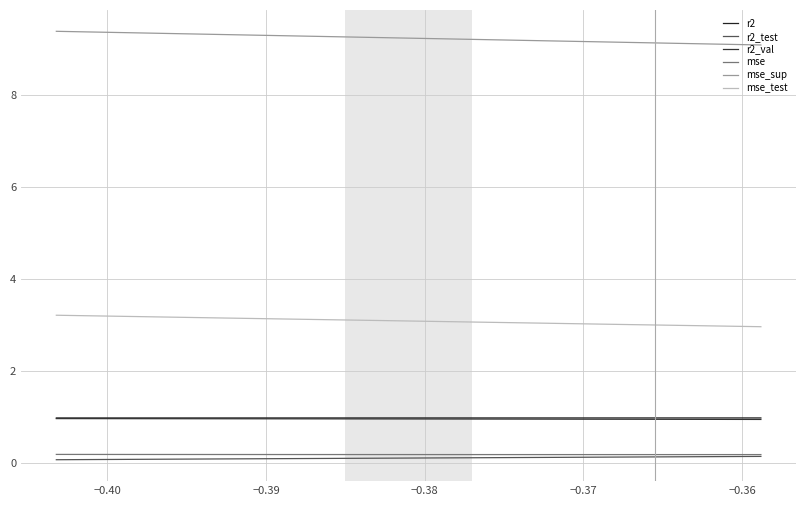

True or false: mse and mse_test cross at least once.

False